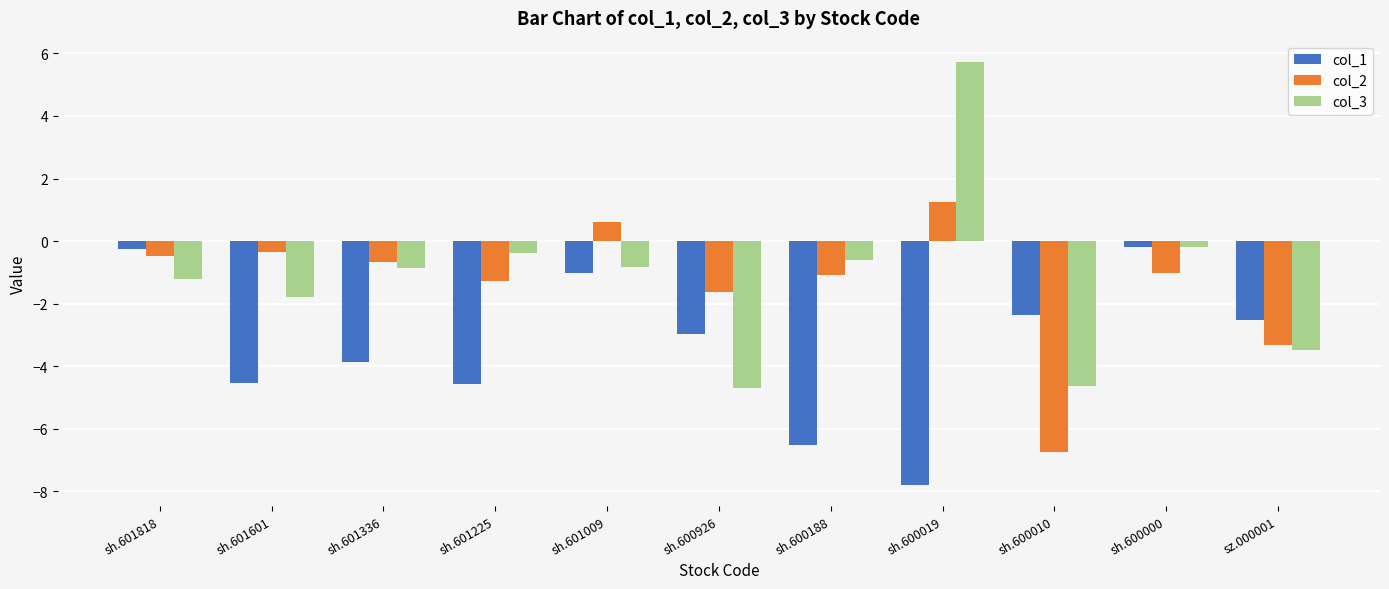

At which category does the chart reach its peak across all series?

sh.600019